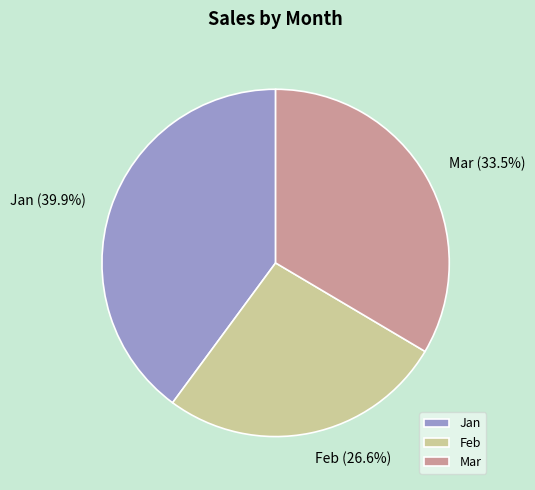

Is the sum of Feb and Jan greater than half?

Yes